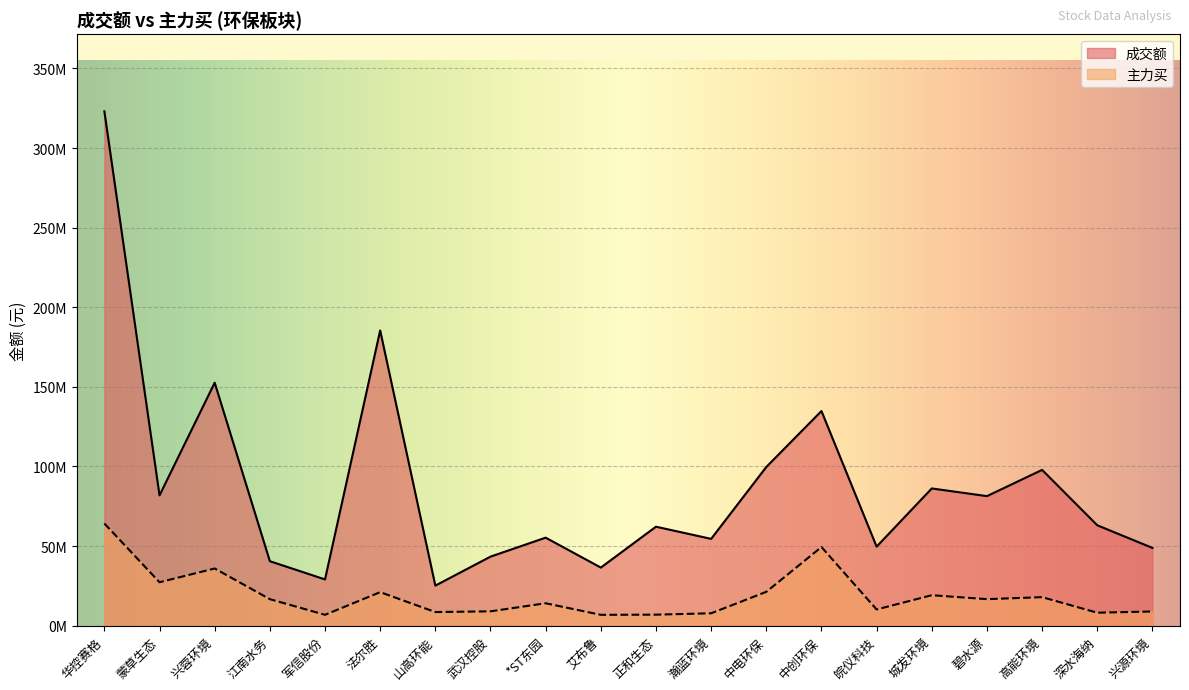

Is it true that 主力买 equals 4020591 at 艾布鲁?

False